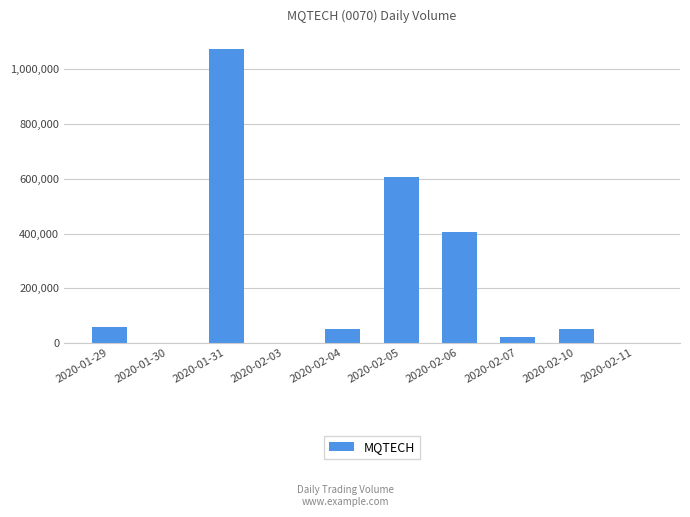

What is the sum of all values?

2264900